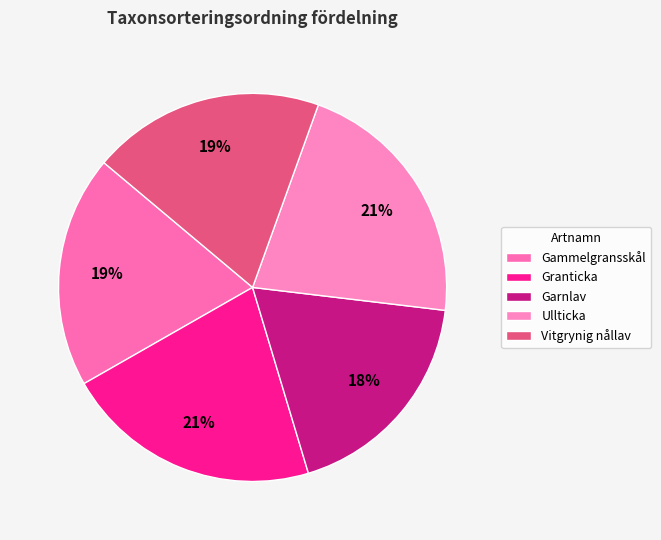

How many segments does this pie chart have?

5